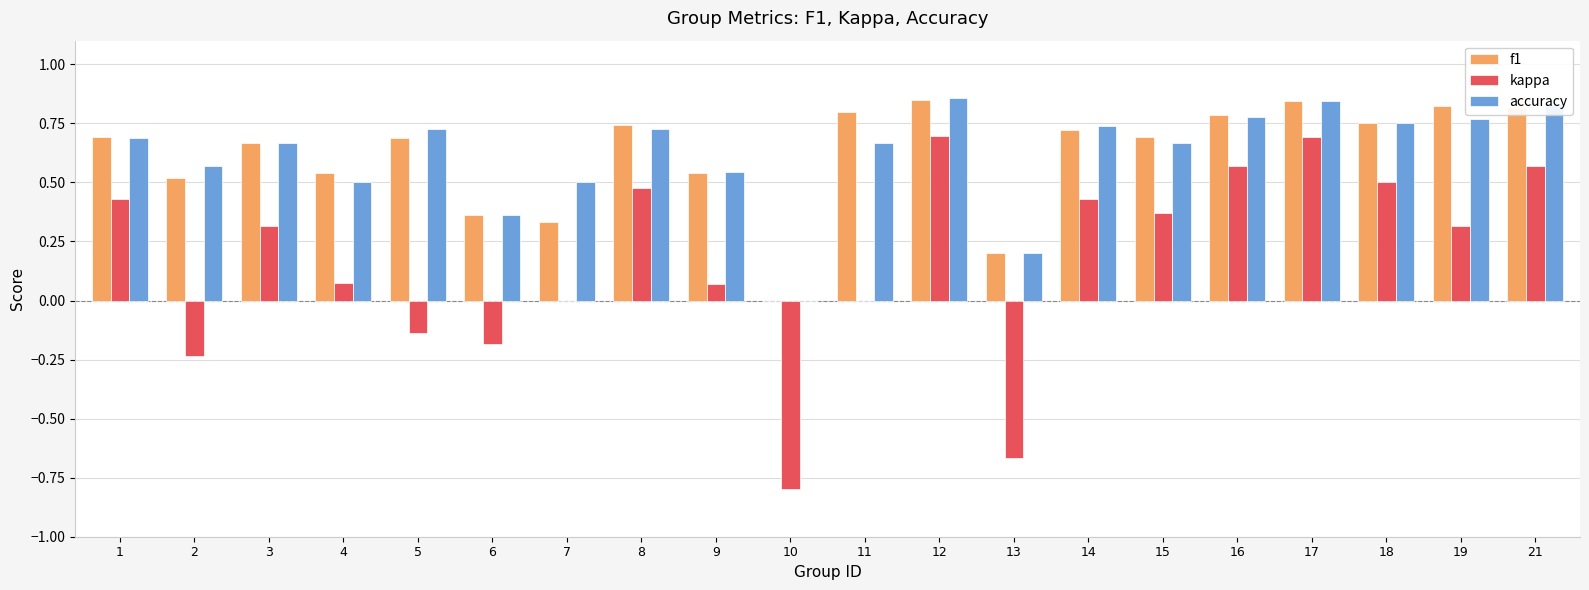

Which series has the widest spread of values?

kappa